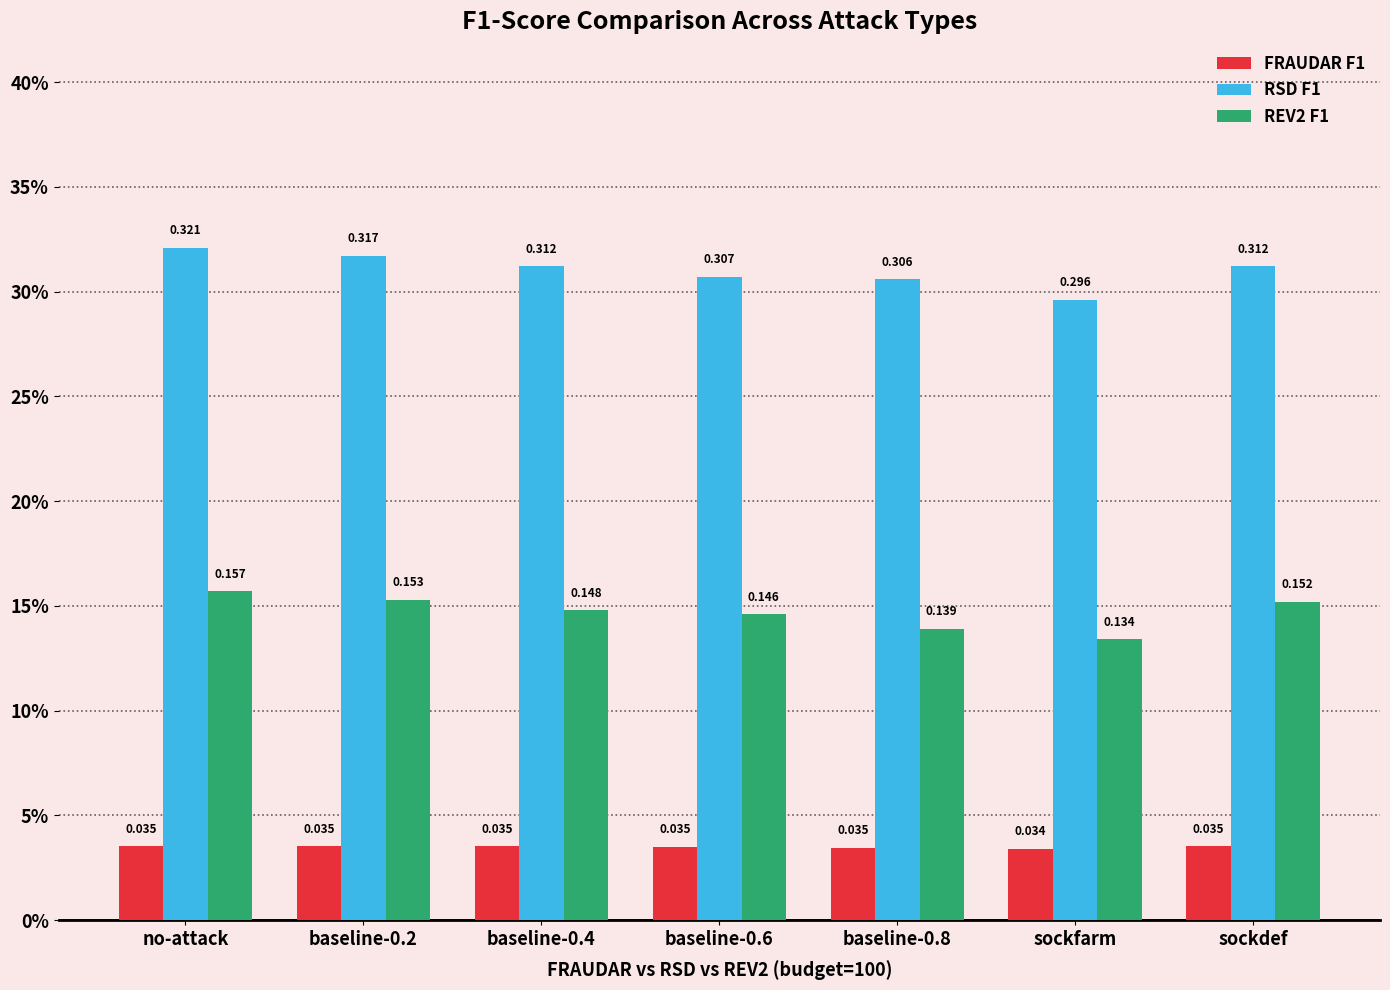

Reading left to right, list all the values displayed in this chart.

FRAUDAR F1: no-attack=0.0	baseline-0.2=0.0	baseline-0.4=0.0	baseline-0.6=0.0	baseline-0.8=0.0	sockfarm=0.0	sockdef=0.0
RSD F1: no-attack=0.3	baseline-0.2=0.3	baseline-0.4=0.3	baseline-0.6=0.3	baseline-0.8=0.3	sockfarm=0.3	sockdef=0.3
REV2 F1: no-attack=0.2	baseline-0.2=0.2	baseline-0.4=0.1	baseline-0.6=0.1	baseline-0.8=0.1	sockfarm=0.1	sockdef=0.2